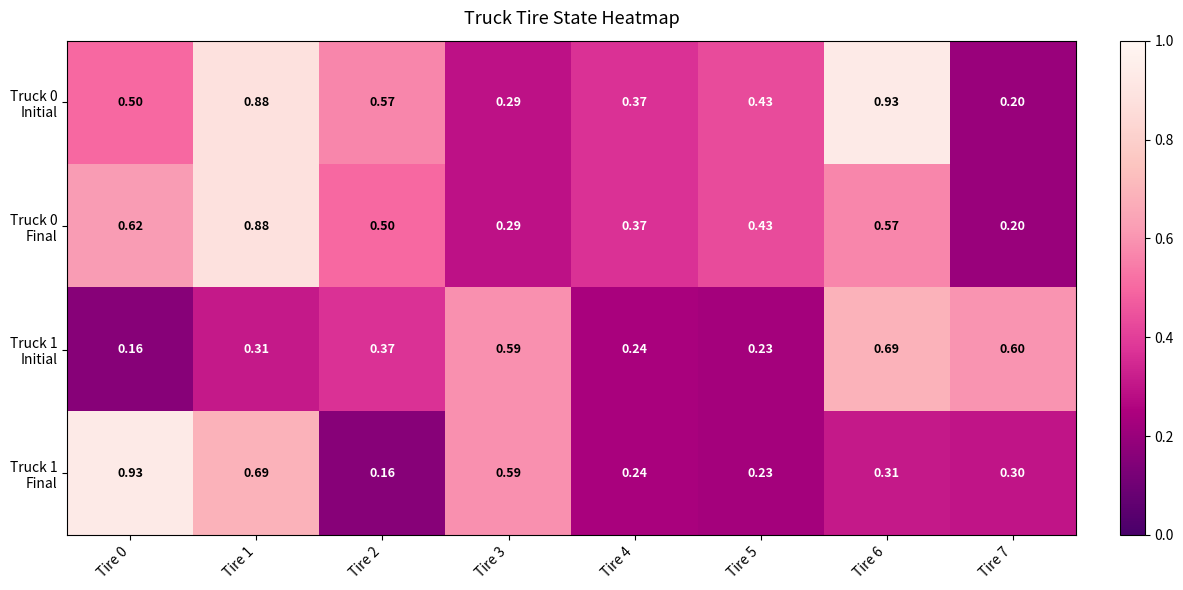

How many categories are shown in the chart?

8